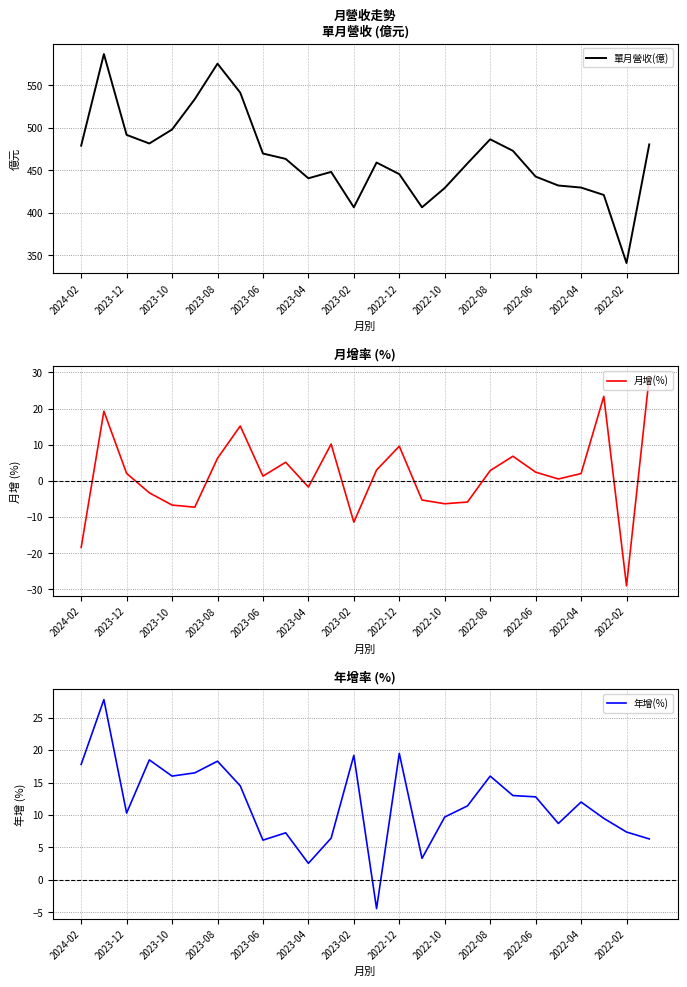

What is the sum of all 月增(%) values?

44.1